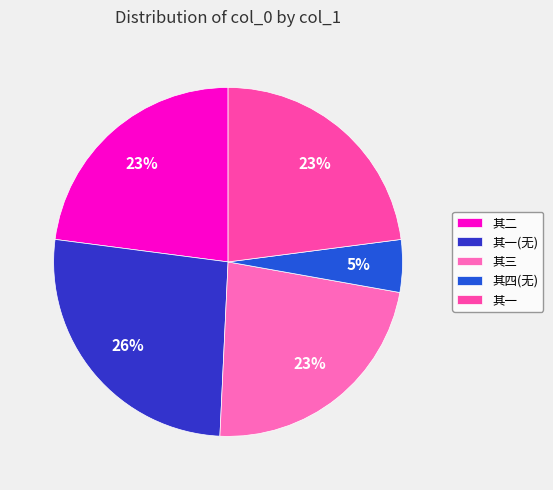

Count the number of slices in the pie.

5